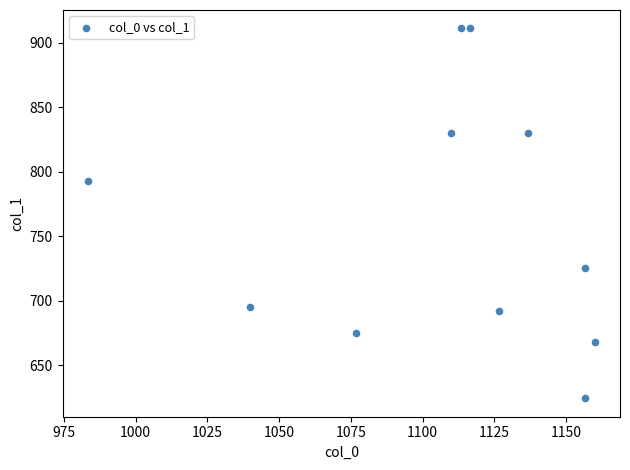

What is the average X value?

1107.0